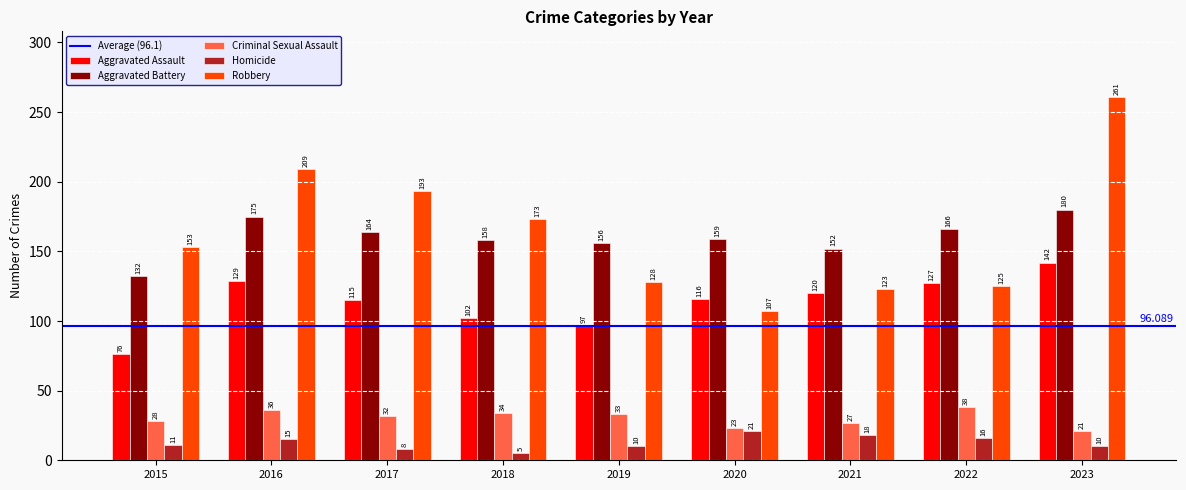

How many groups of bars are there?

9